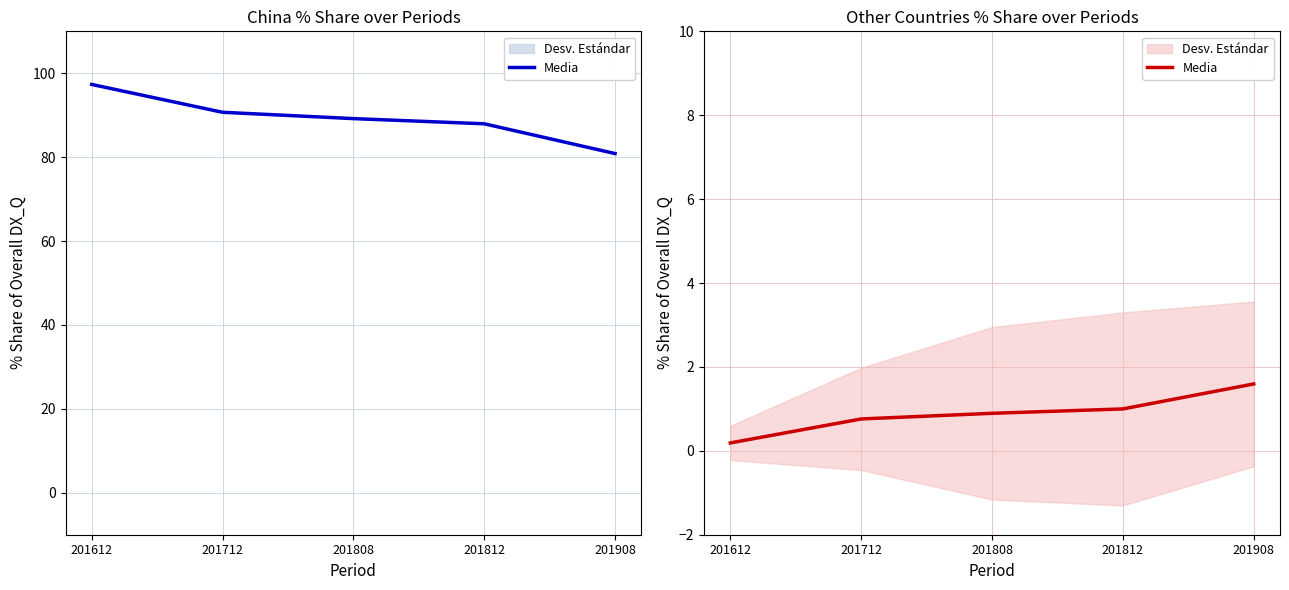

How many categories are shown in the chart?

5